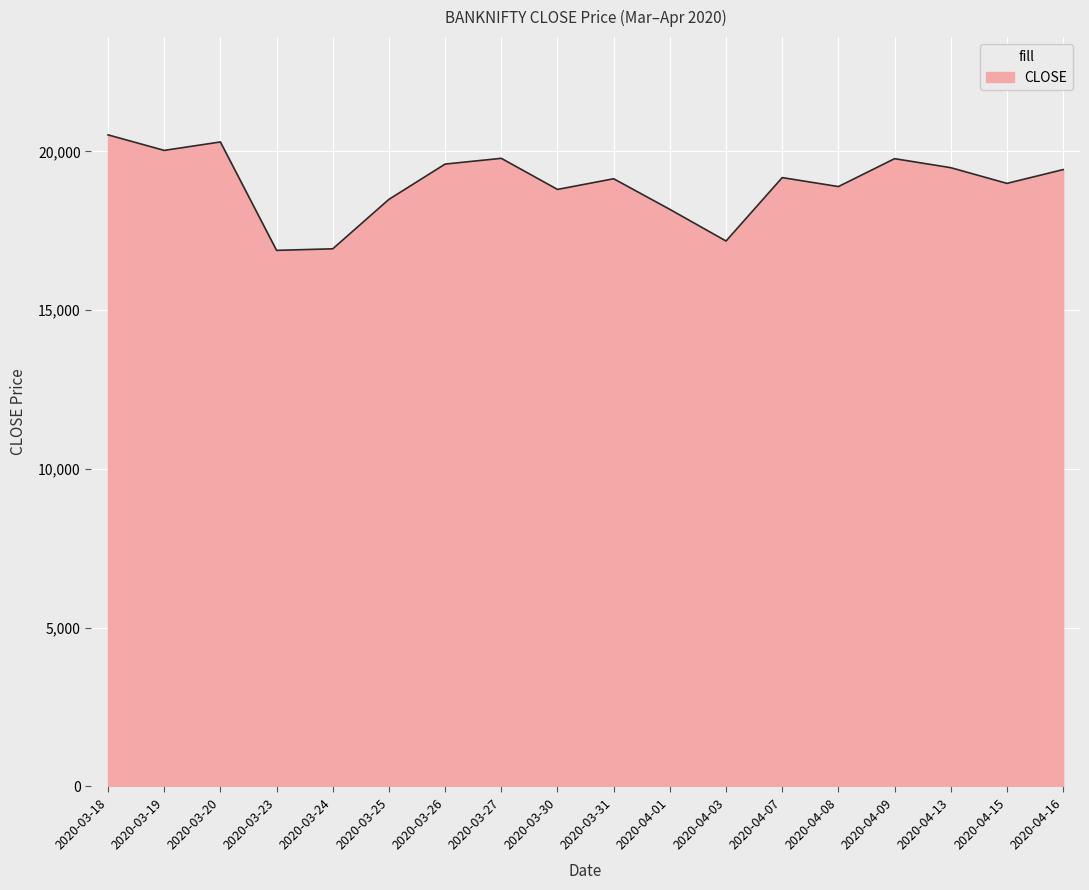

The chart shows a value of 16929.8 at 2020-03-24. True or false?

True